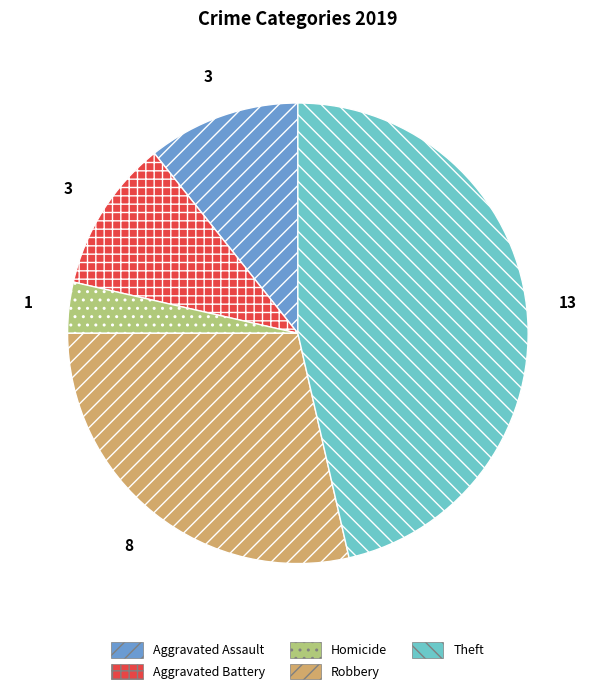

Combined, do Aggravated Battery and Aggravated Assault account for over 50%?

No